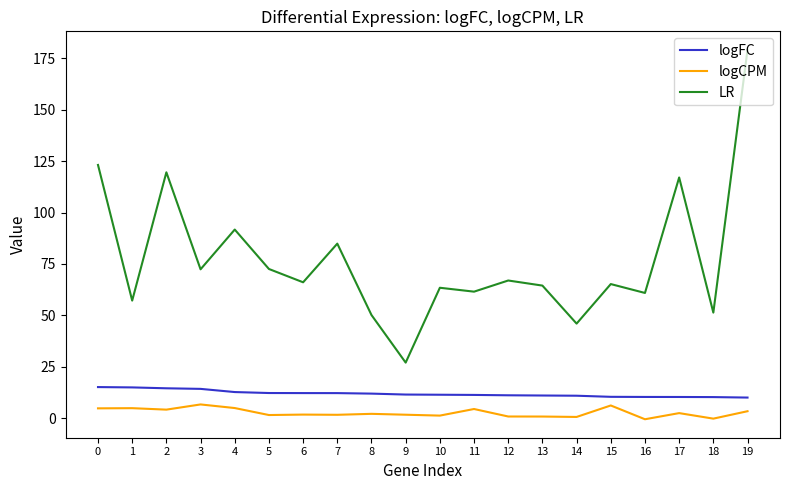

Is the value of logCPM at 12 greater than the value of logFC at 5?

No